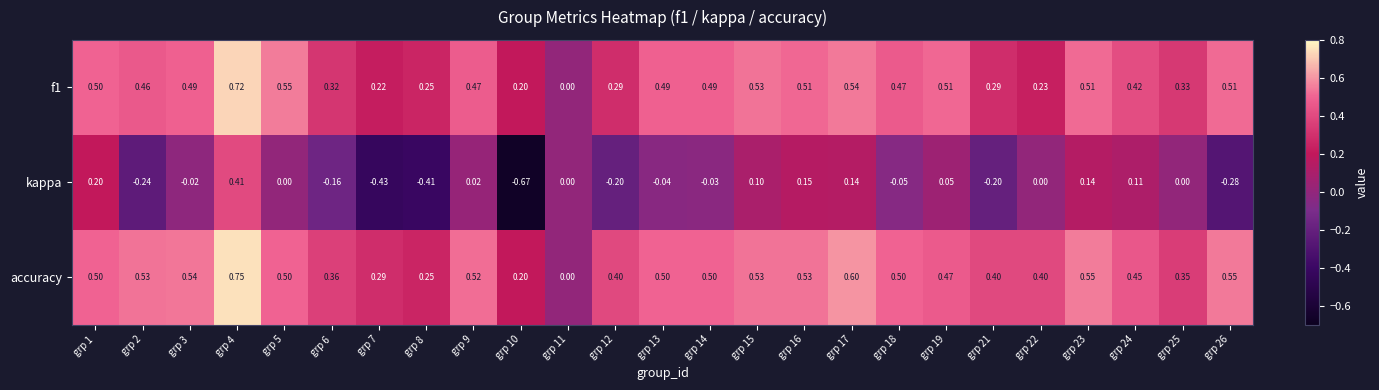

How many values in the kappa series are below 0?

12